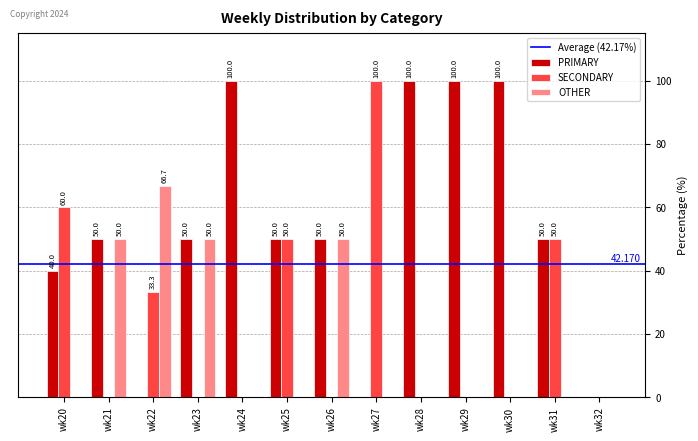

What is the difference between the OTHER values at wk29 and wk22?

66.7